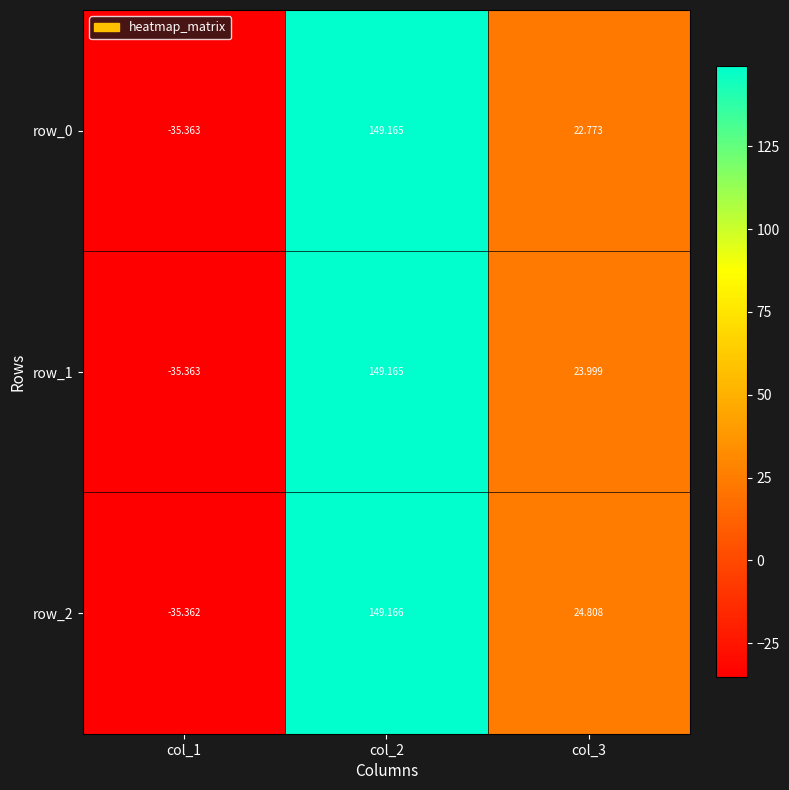

What is the maximum value for row_1?

149.2